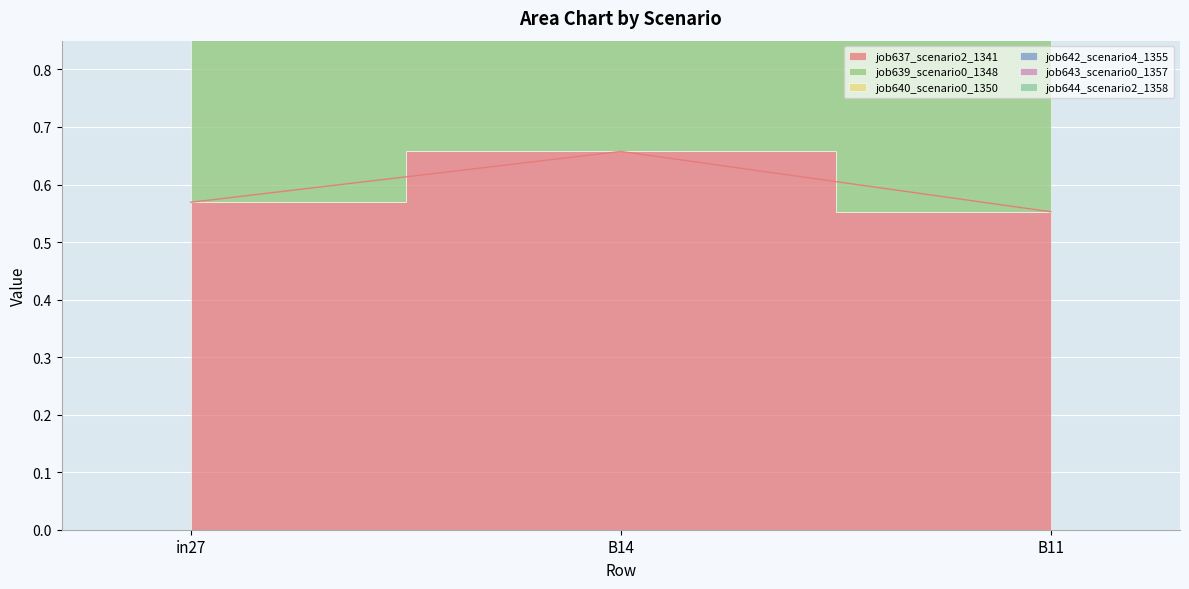

Which has a higher value, in27 or B14?

B14